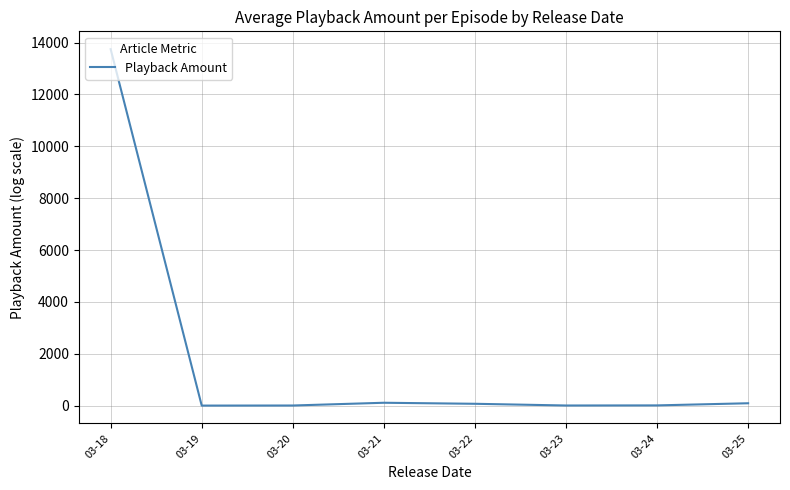

What is the difference between the maximum and second lowest values?

13737.9